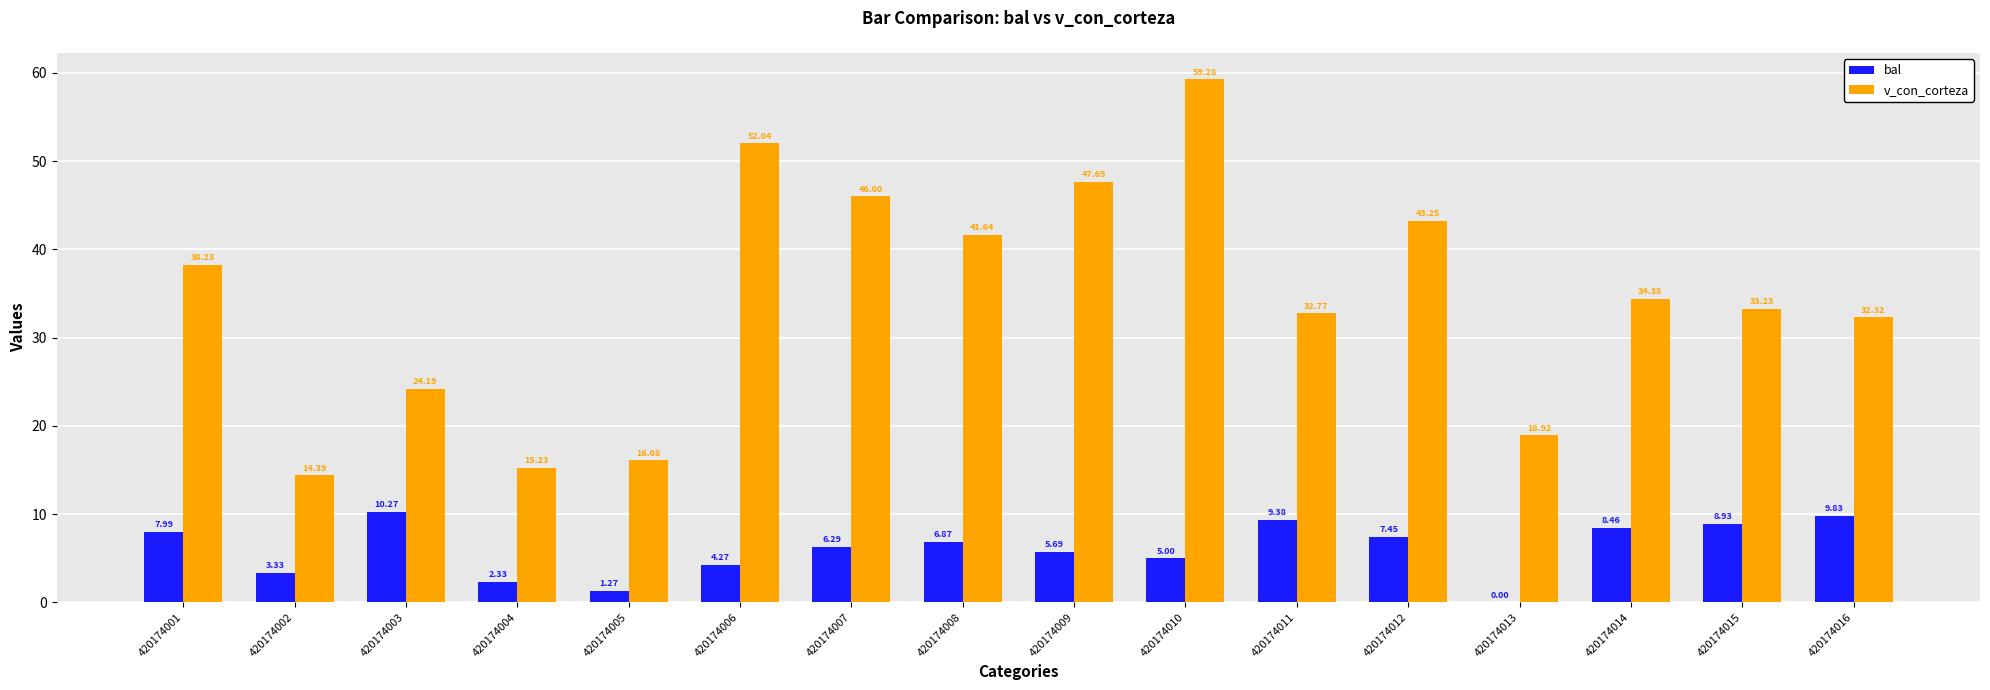

What is the sum of the v_con_corteza values at 420174014 and 420174008?

76.0